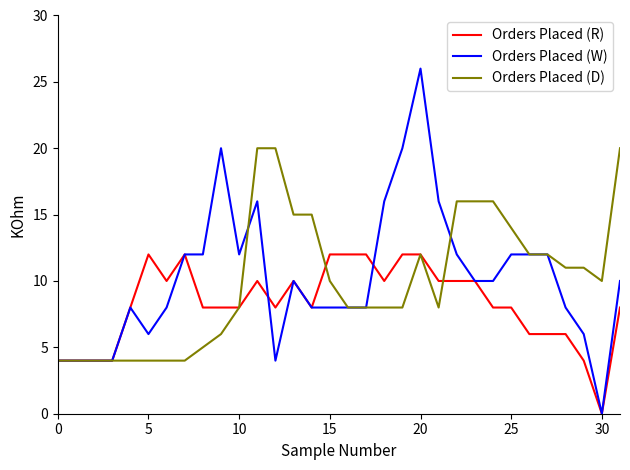

What is the difference between the maximum and minimum values in the Orders Placed (D) series?

16